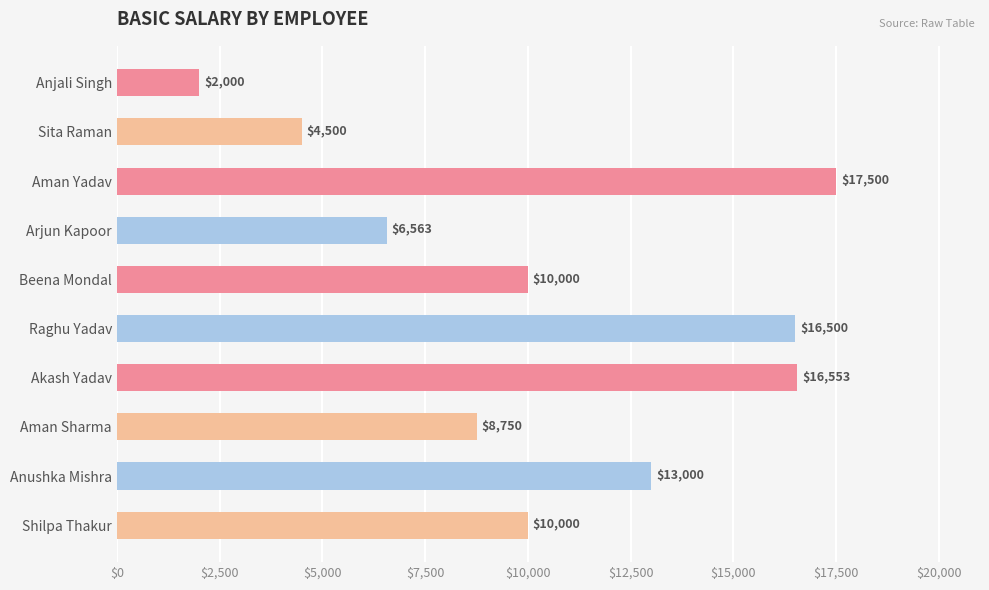

What is the value of the 10th bar from the top?

10000